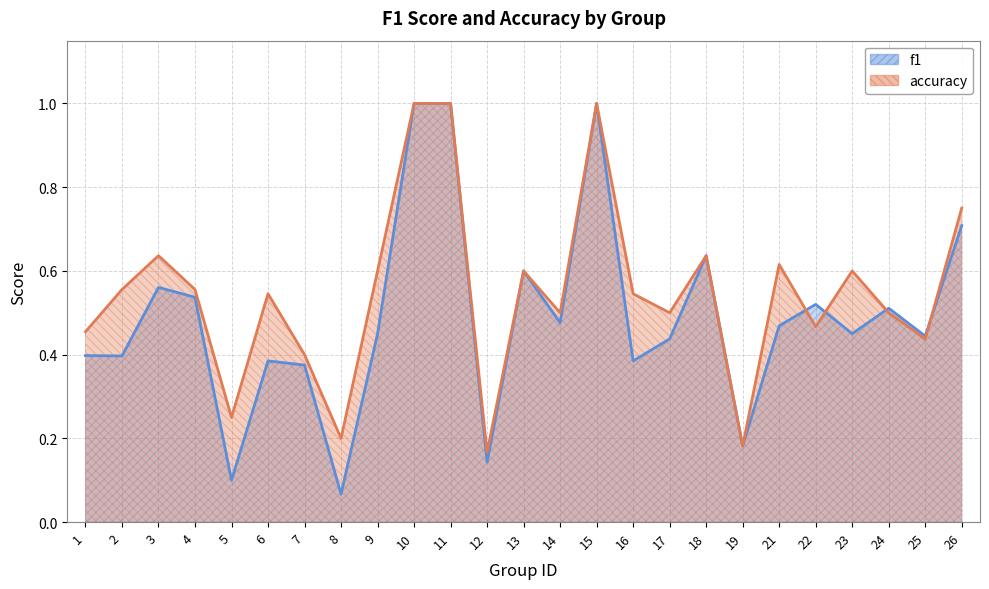

Which label corresponds to the smallest value in the chart?

8